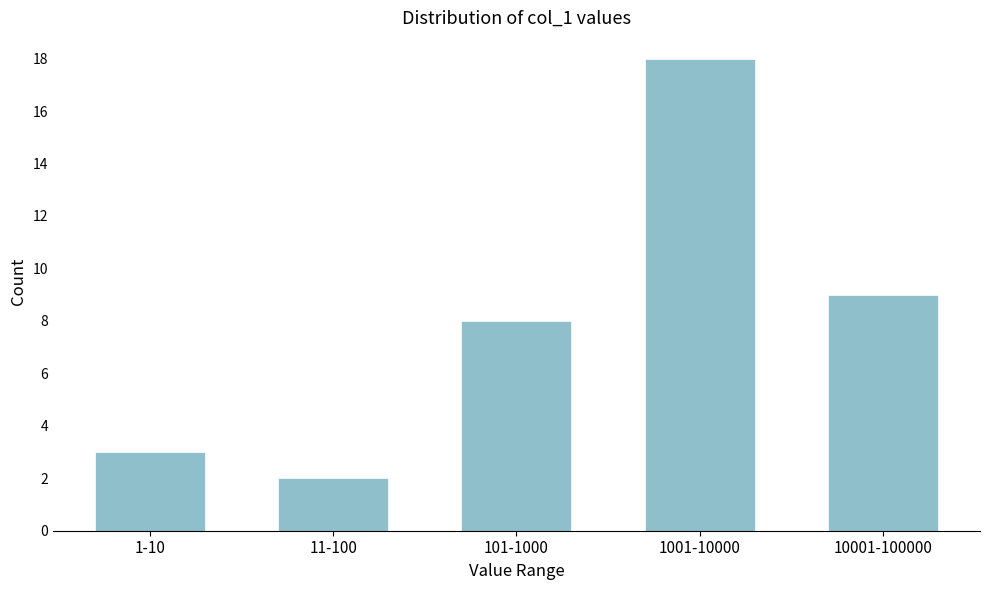

Reading left to right, what are all the values shown in this chart?

1-10=3	11-100=2	101-1000=8	1001-10000=18	10001-100000=9